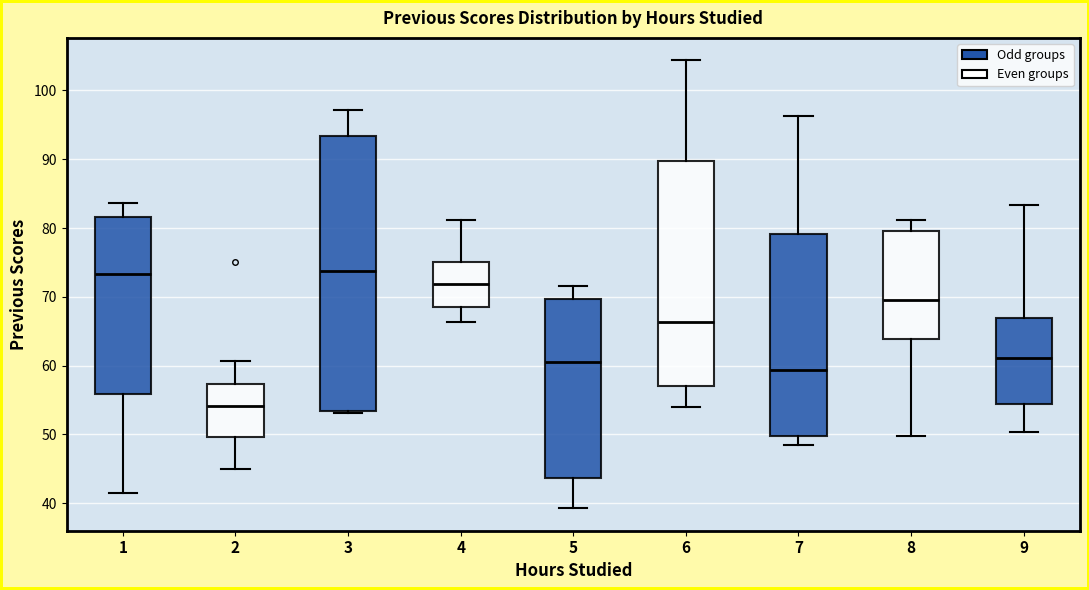

Reading left to right, read every box against the y-axis: the position of its median line, the range the box covers, and the ends of its whiskers. The values are not printed on the chart, so give them approximately, as read against the axis.

1: median 73, box 56 to 82, whiskers 41 to 84
2: median 54, box 50 to 57, whiskers 45 to 61
3: median 74, box 53 to 93, whiskers 53 to 97
4: median 72, box 69 to 75, whiskers 66 to 81
5: median 61, box 44 to 70, whiskers 39 to 72
6: median 66, box 57 to 90, whiskers 54 to 104
7: median 59, box 50 to 79, whiskers 49 to 96
8: median 69, box 64 to 80, whiskers 50 to 81
9: median 61, box 54 to 67, whiskers 50 to 83